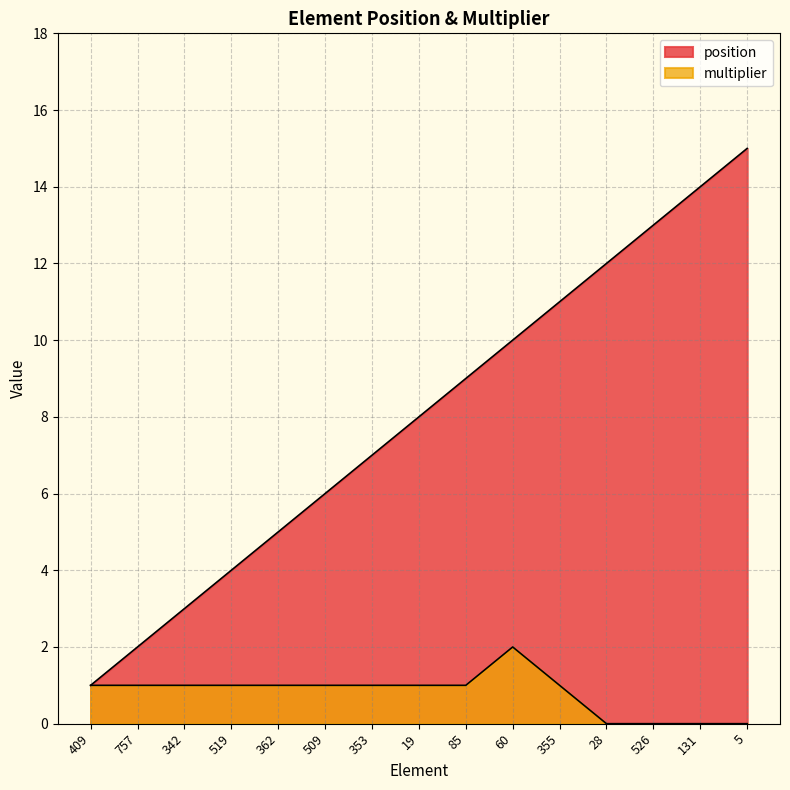

Is it true that position equals 15 at 5?

True